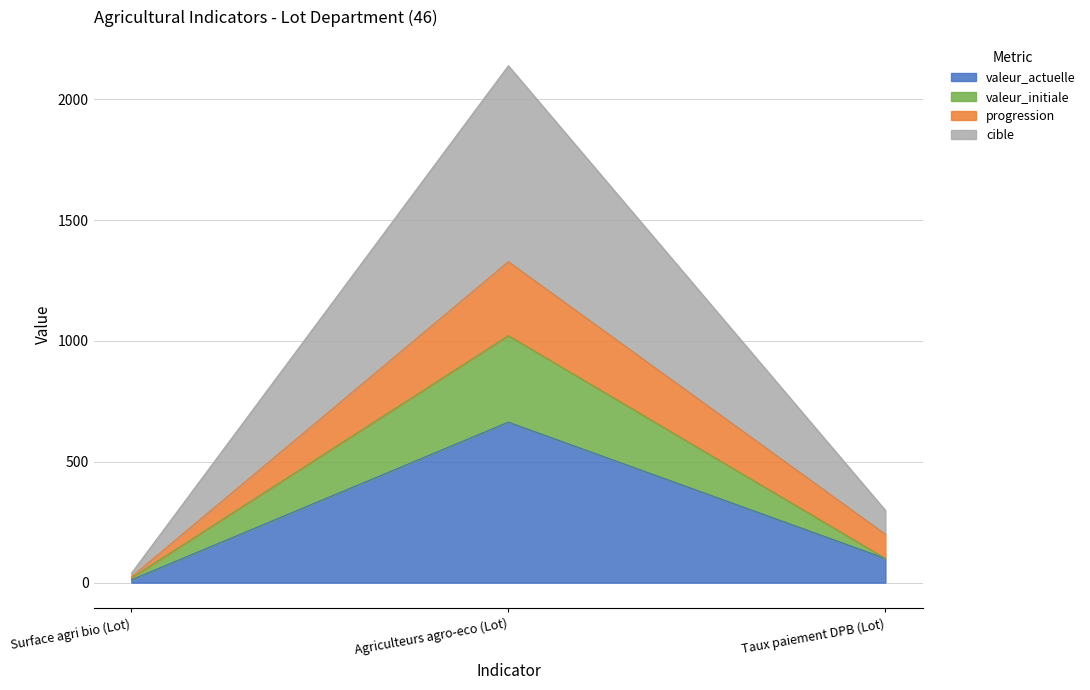

The value of valeur_actuelle at Taux paiement DPB (Lot) is 99.8. True or false?

True